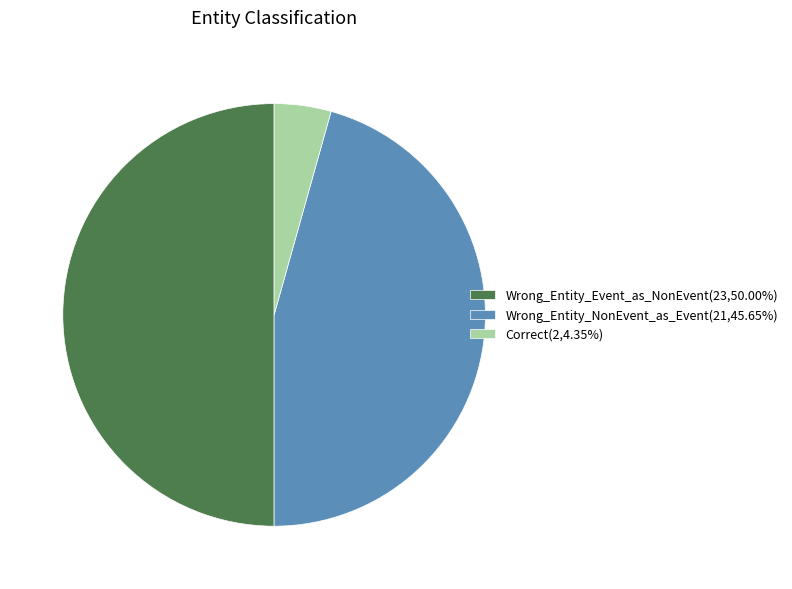

What is the largest slice in the pie chart?

Wrong_Entity_Event_as_NonEvent